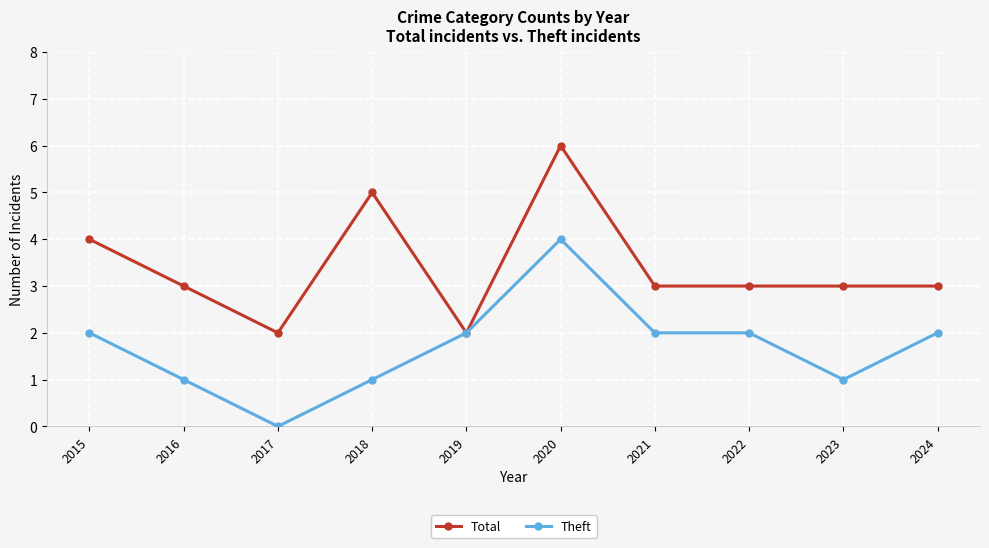

How many distinct data groups are displayed?

2